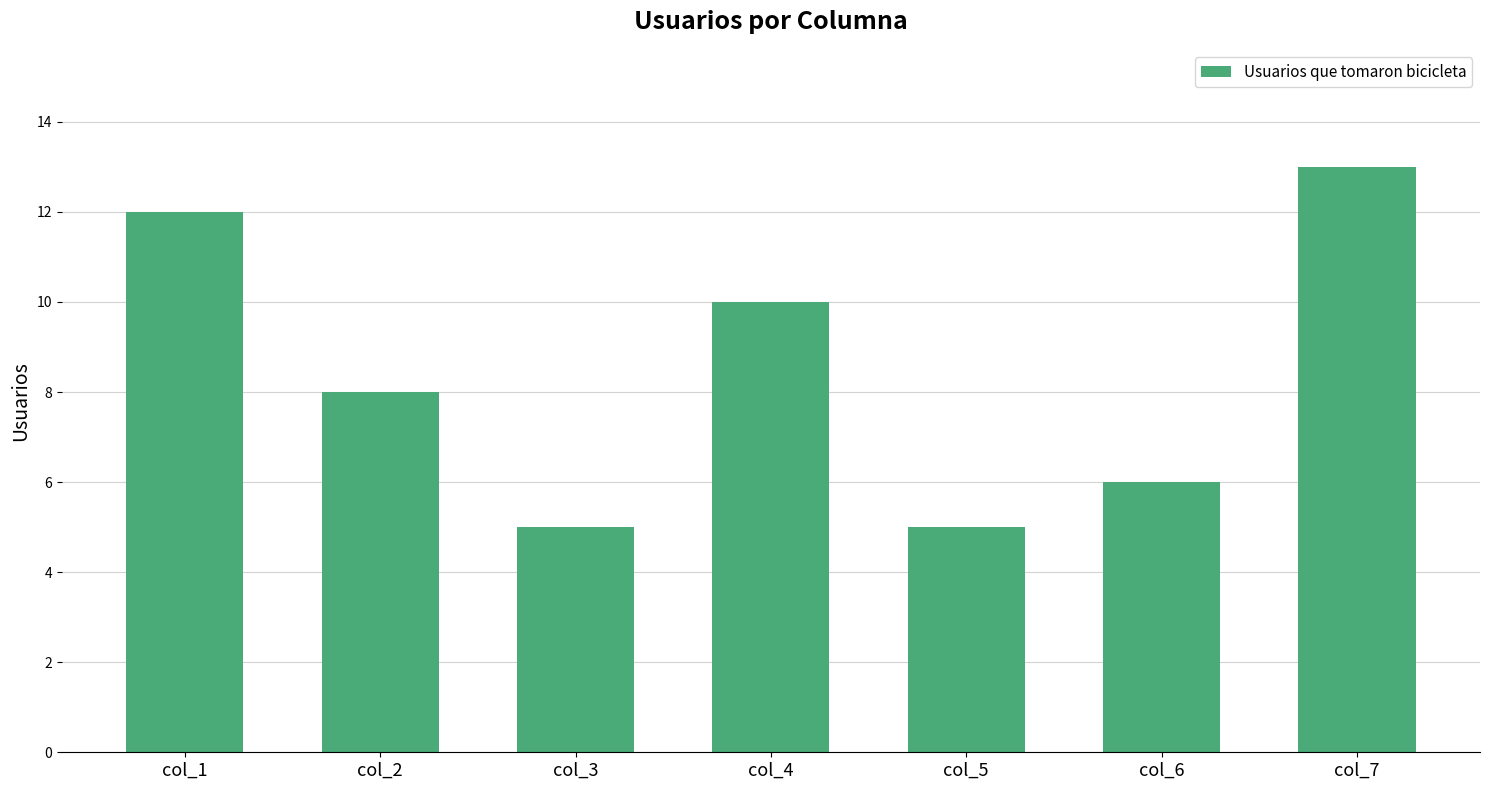

Between col_5 and col_2, which is larger?

col_2